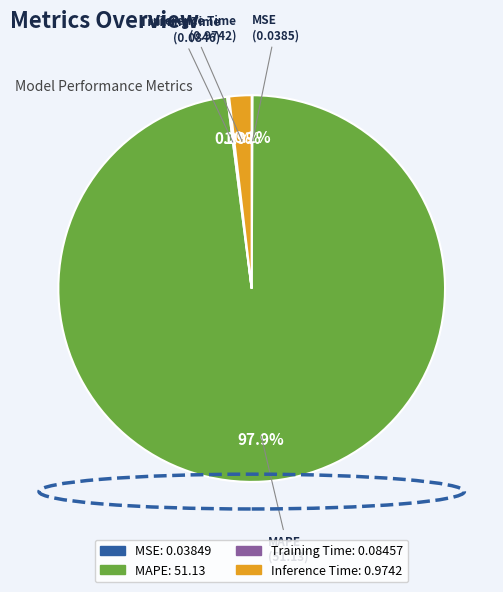

Does any single category account for the majority?

Yes